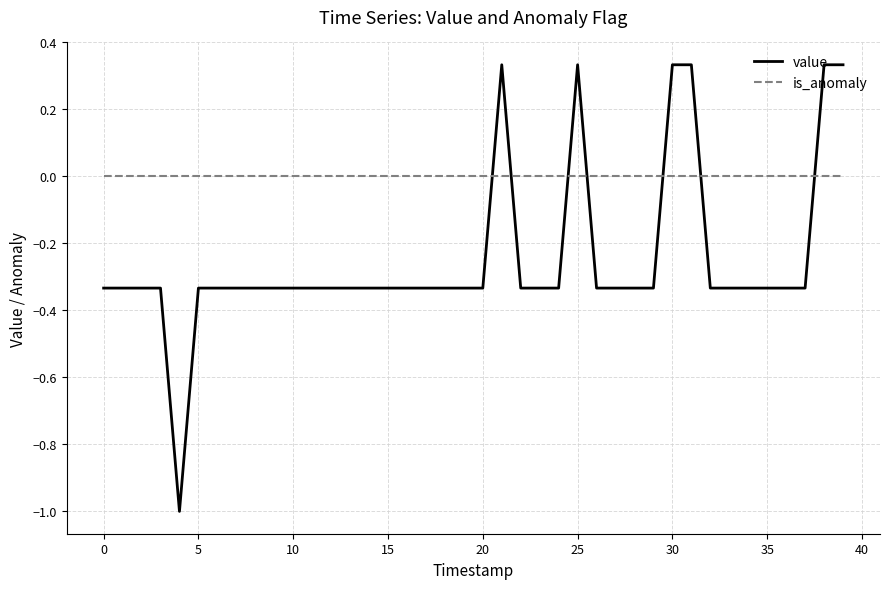

Rank the series by their maximum value, from lowest to highest.

is_anomaly, value